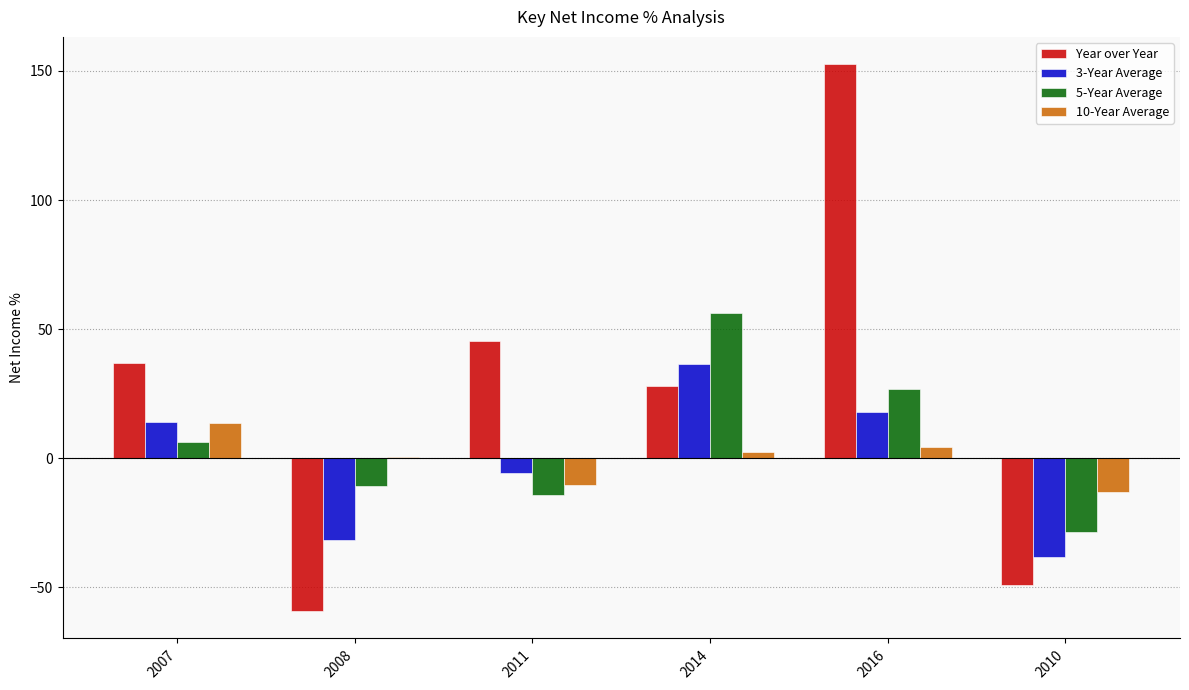

Which series has the largest total across all categories?

Year over Year